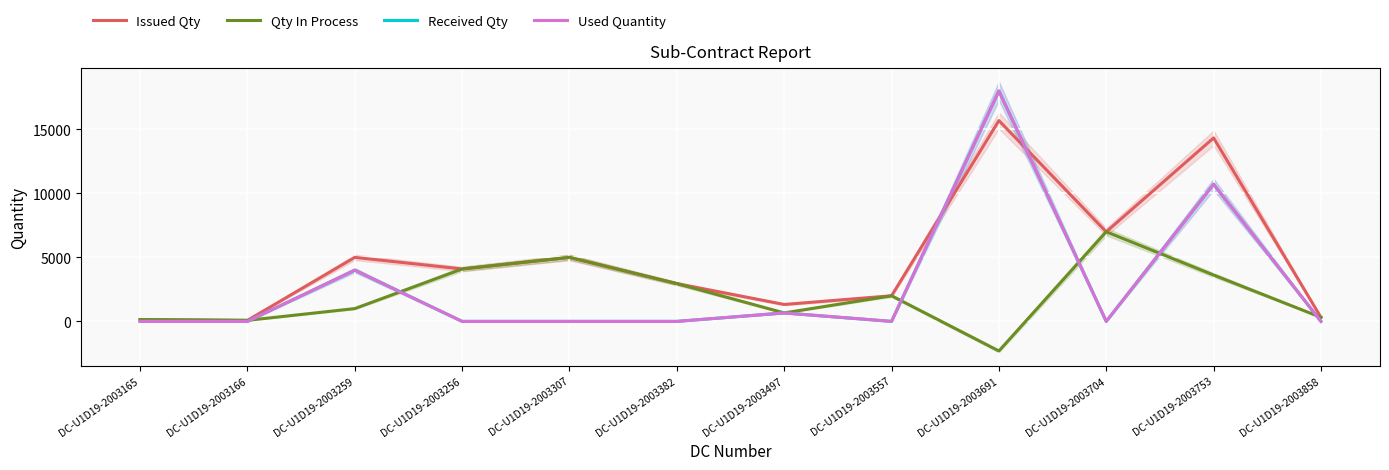

How many values in the Issued Qty series are below 4095?

6